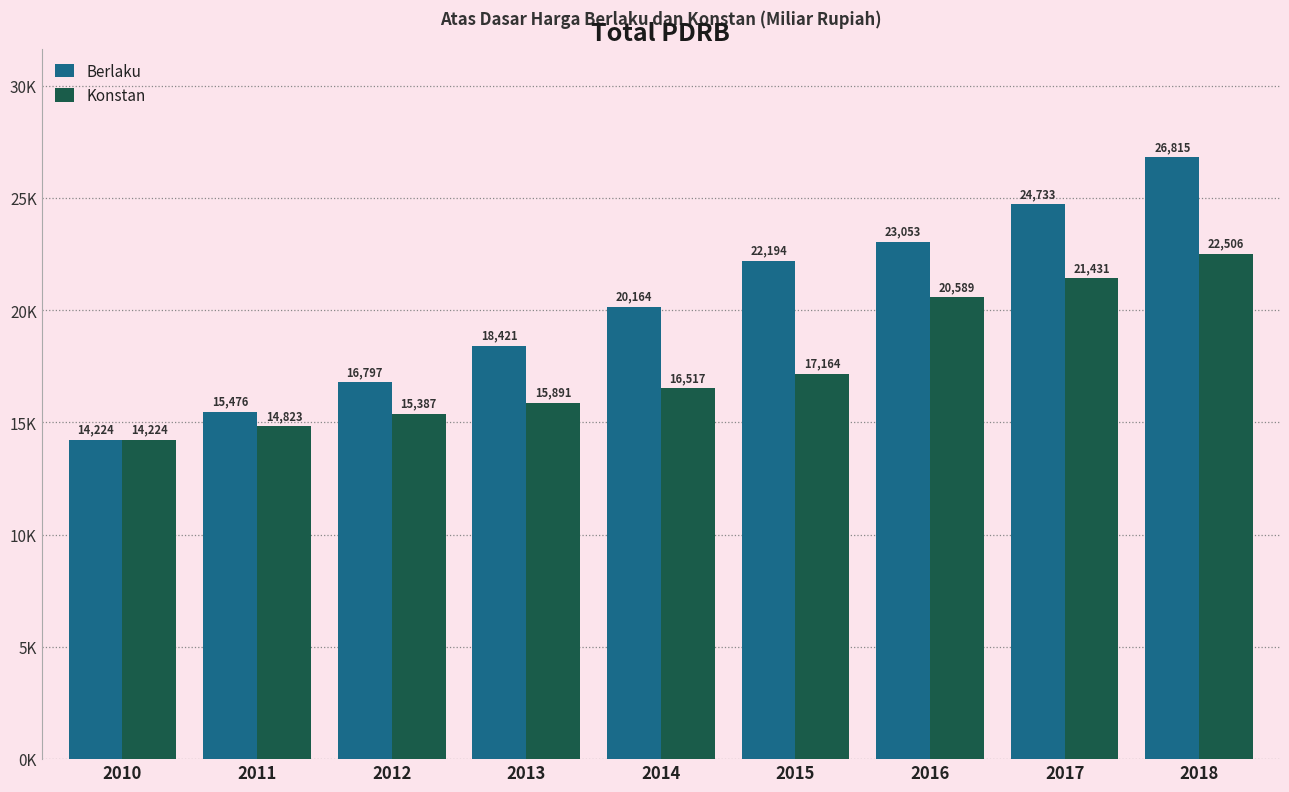

What is the difference between the maximum and second lowest values in the Berlaku series?

11339.0